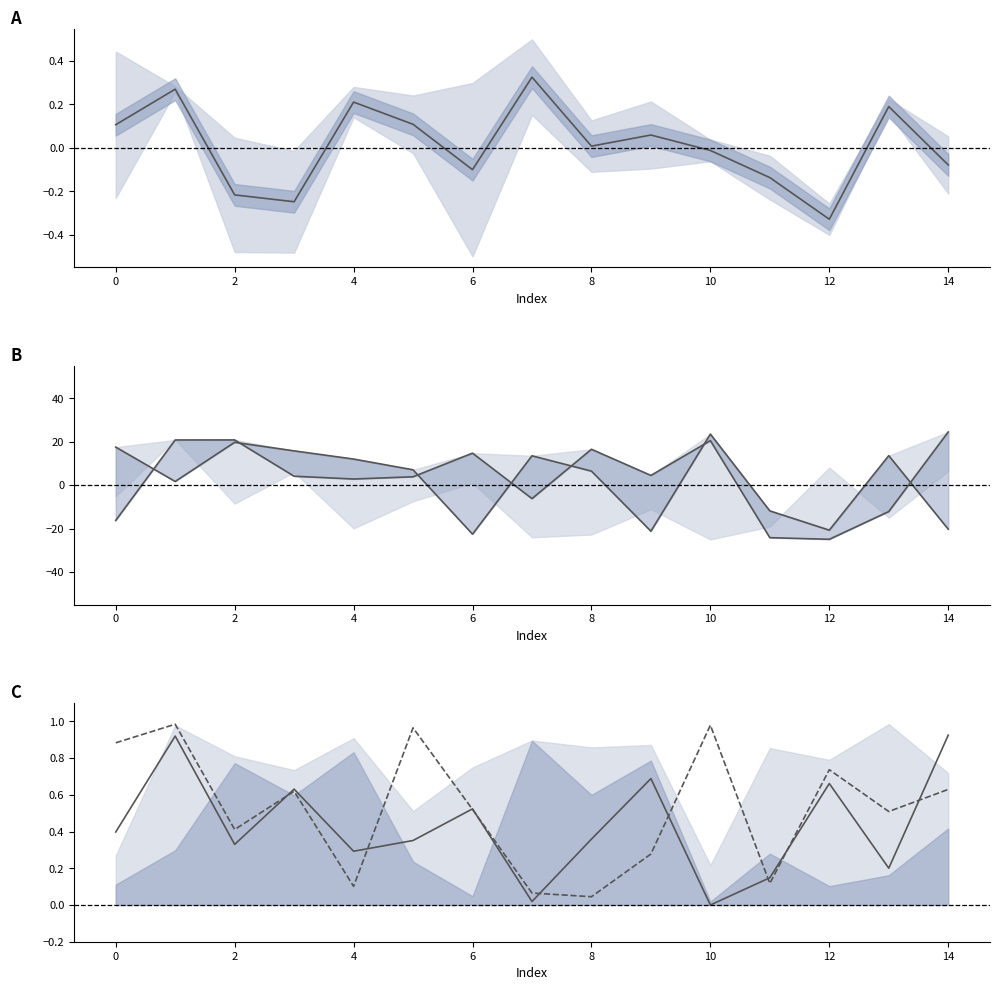

Reading right to left, what are all the values shown in this chart?

center A: -0.1	0.2	-0.3	-0.1	-0.0	0.1	0.0	0.3	-0.1	0.1	0.2	-0.2	-0.2	0.3	0.1
upper line B: 24.5	-12.2	-25.0	-24.2	20.5	4.5	16.5	-6.2	14.7	3.8	2.8	4.1	20.8	20.8	-16.3
lower line B: -20.3	13.6	-20.7	-11.9	23.5	-21.2	6.4	13.5	-22.6	7.1	12.0	15.8	19.7	1.7	17.5
center C1: 0.9	0.2	0.7	0.1	0.0	0.7	0.4	0.0	0.5	0.4	0.3	0.6	0.3	0.9	0.4
center C2: 0.6	0.5	0.7	0.1	1.0	0.3	0.0	0.1	0.5	1.0	0.1	0.6	0.4	1.0	0.9